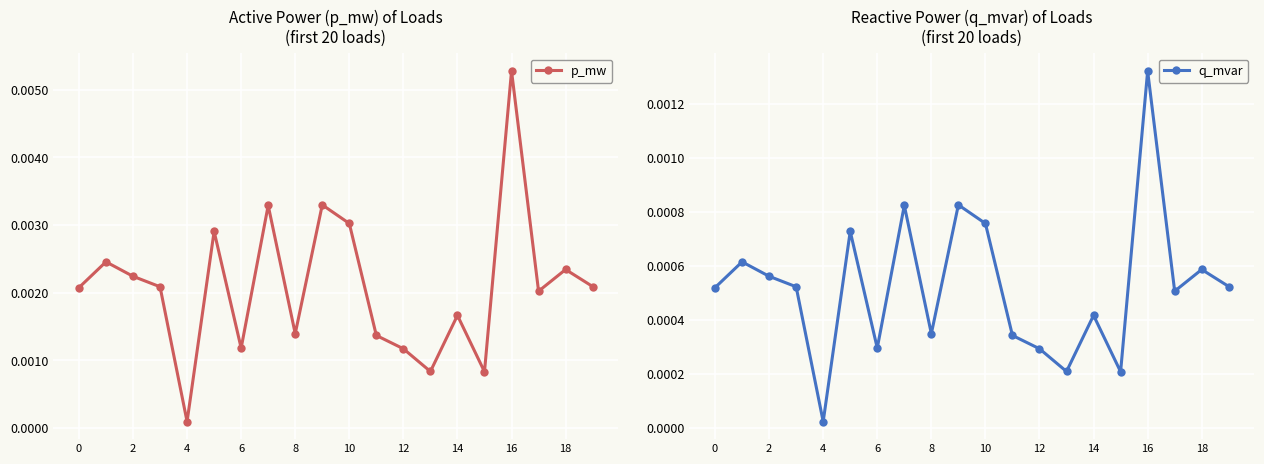

In q_mvar, how many points are lower than both neighbors (excluding endpoints)?

6